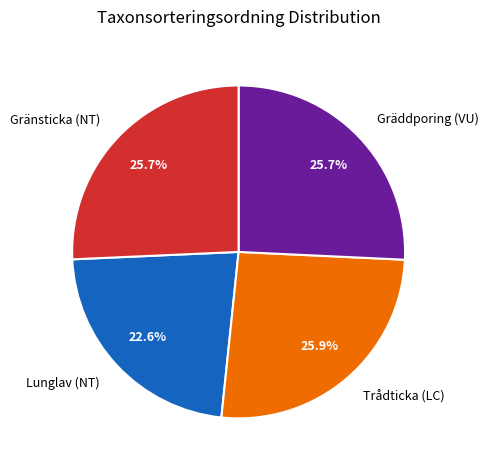

Does Gränsticka (NT) account for over 50% of the chart?

No